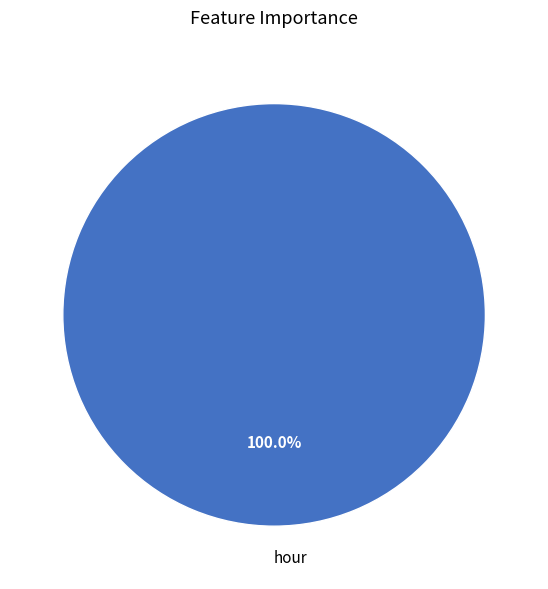

What is the majority slice?

hour